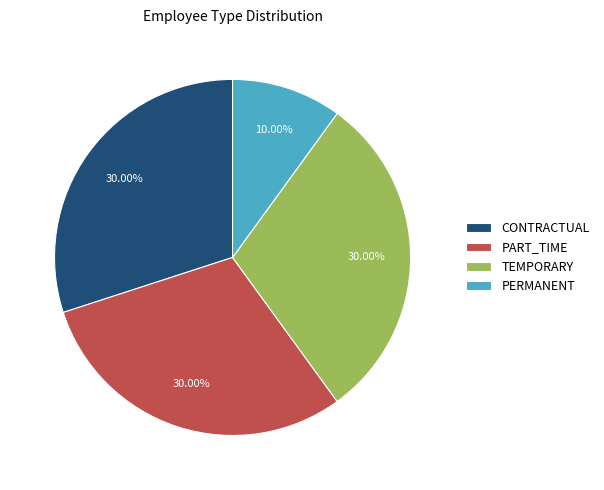

Combined, do PERMANENT and PART_TIME account for over 50%?

No